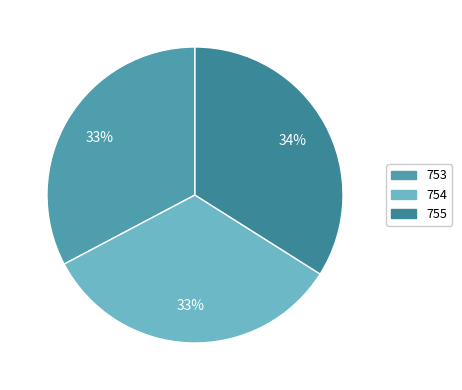

Do 753 and 754 together represent more than half of the pie?

Yes